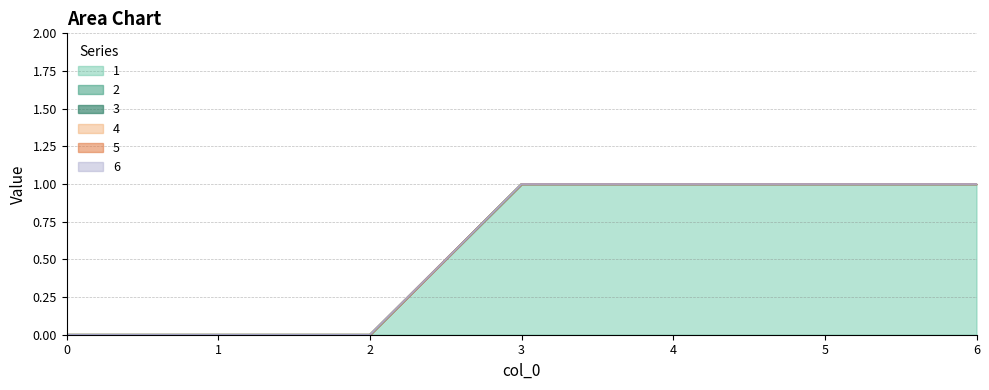

Which series has the largest range (max minus min)?

1